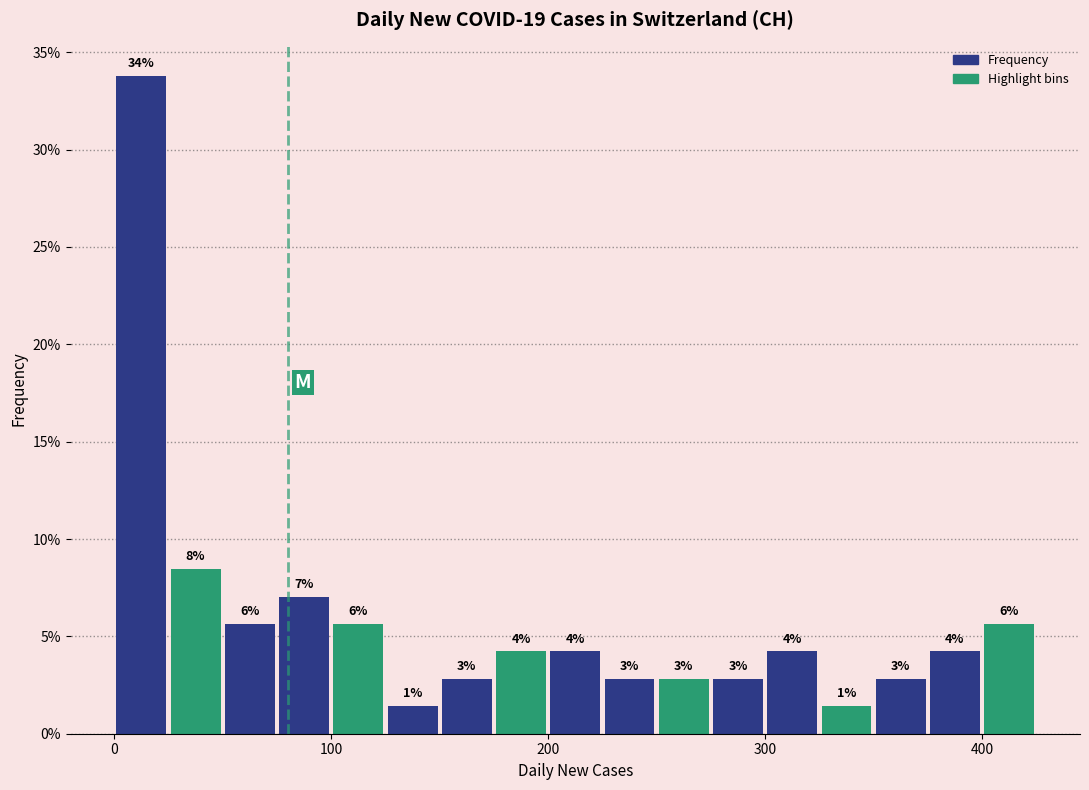

Around what value on the x-axis is the tallest bar? Give the approximate position of its centre, as read against the axis.

10